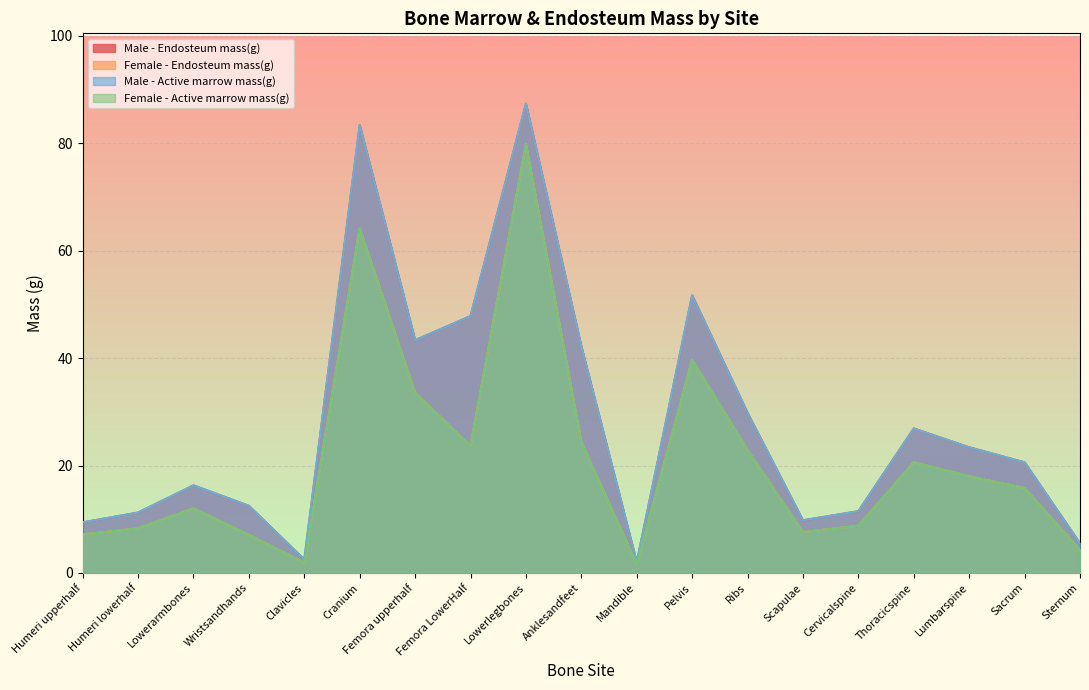

What is the label of the 16th point from the right?

Wristsandhands